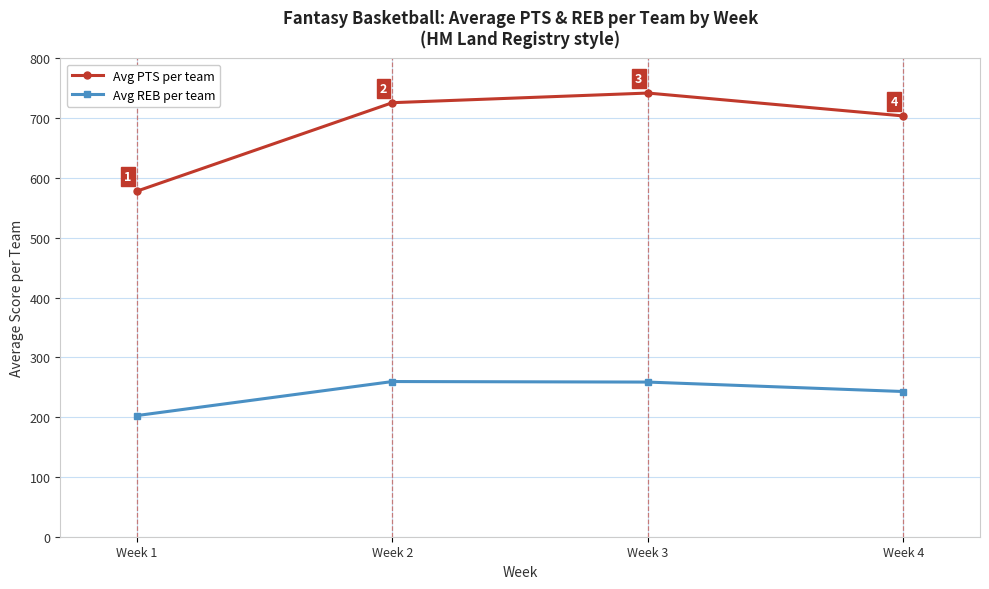

True or false: Avg REB per team and Avg PTS per team intersect in this chart.

False